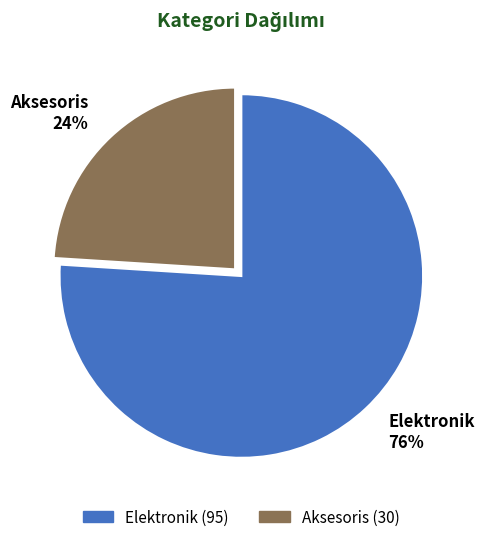

To the nearest percent, what is the average slice percentage?

50%